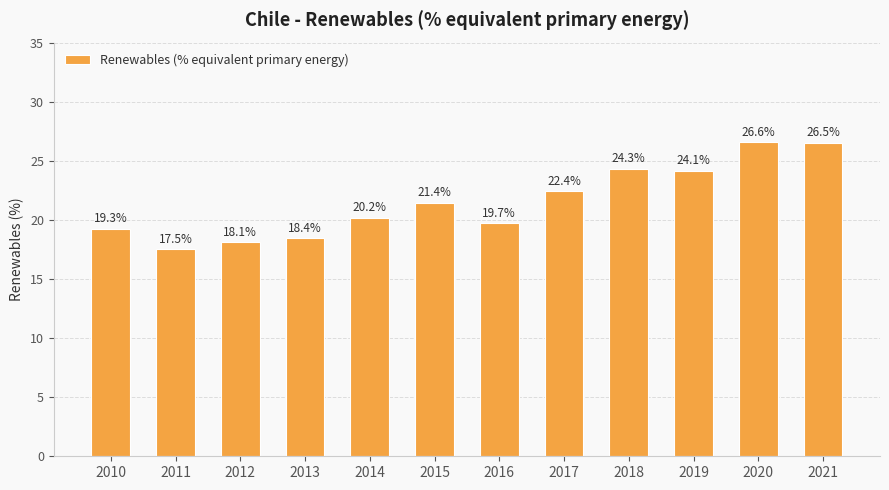

The chart shows a value of 10.7 at 2021. True or false?

False